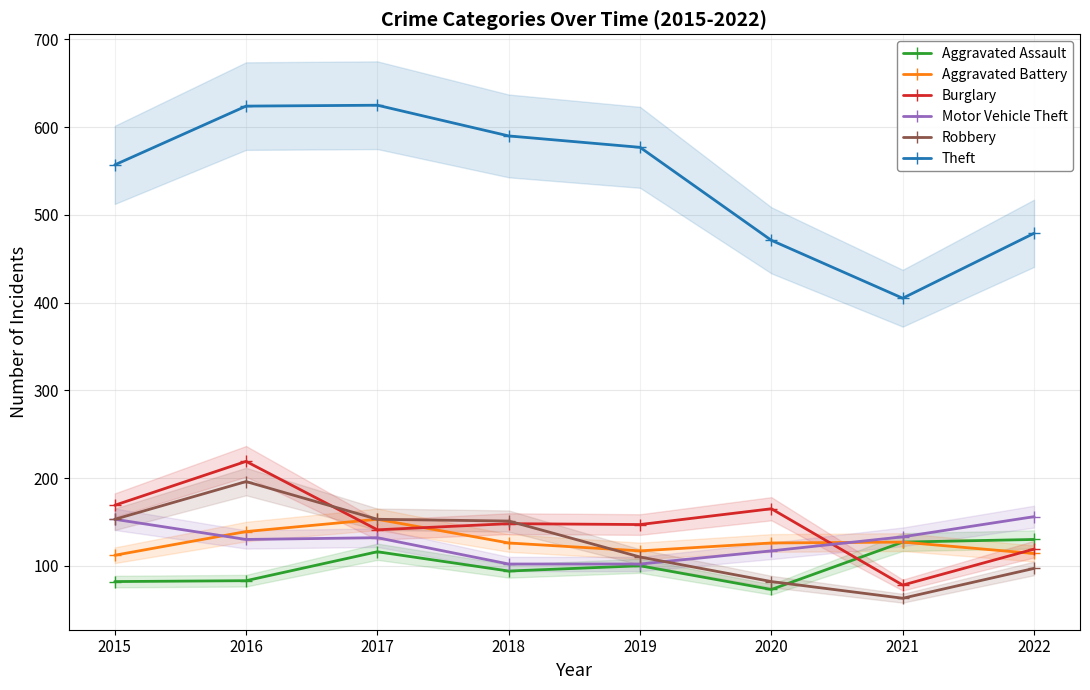

True or false: Motor Vehicle Theft and Aggravated Assault intersect in this chart.

False